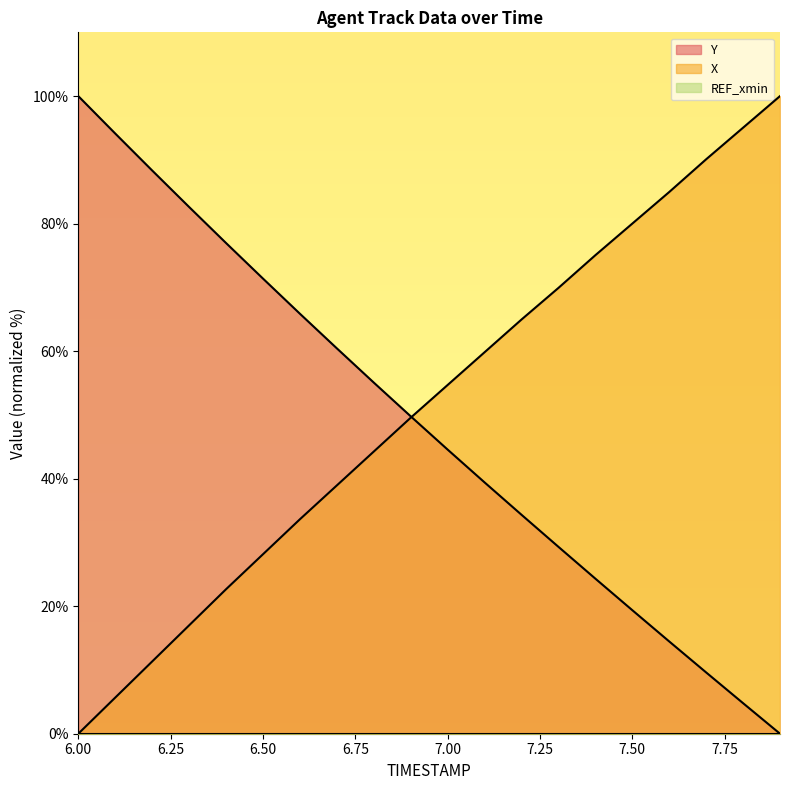

How many intersections are there between Y and X?

1